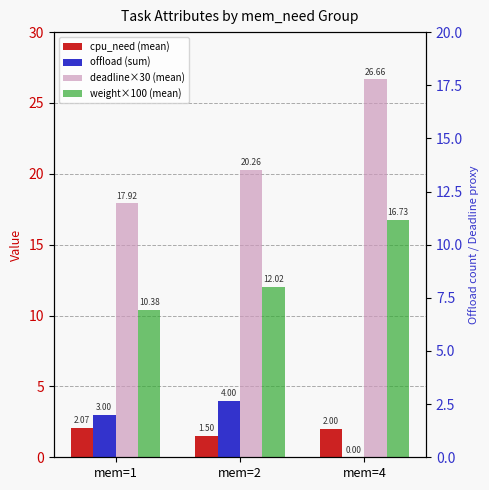

The value of offload (sum) at mem=1 is 3.0. True or false?

True